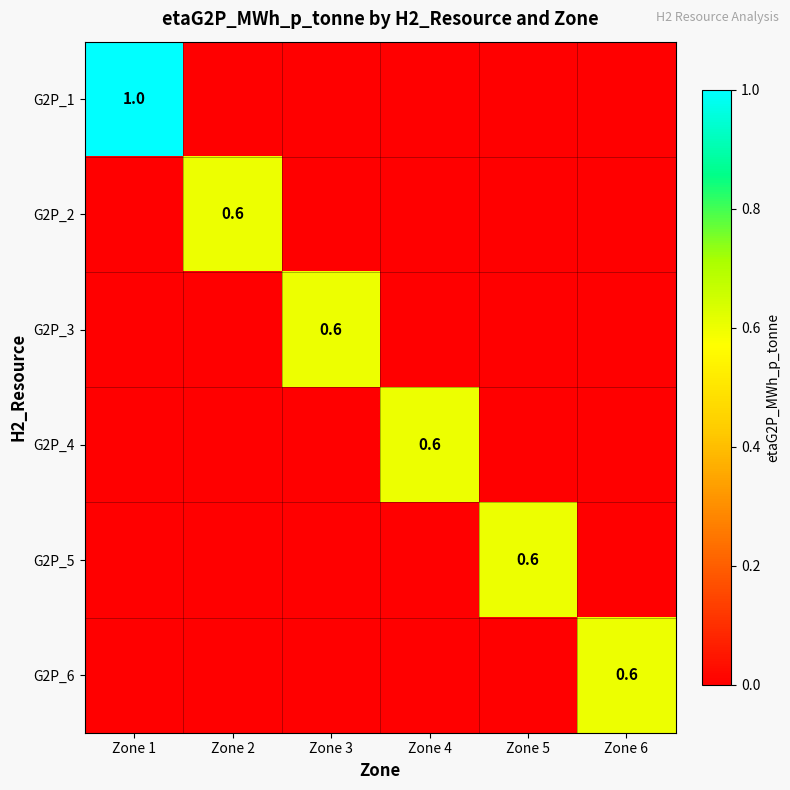

What is the average value of the G2P_3 series?

0.1